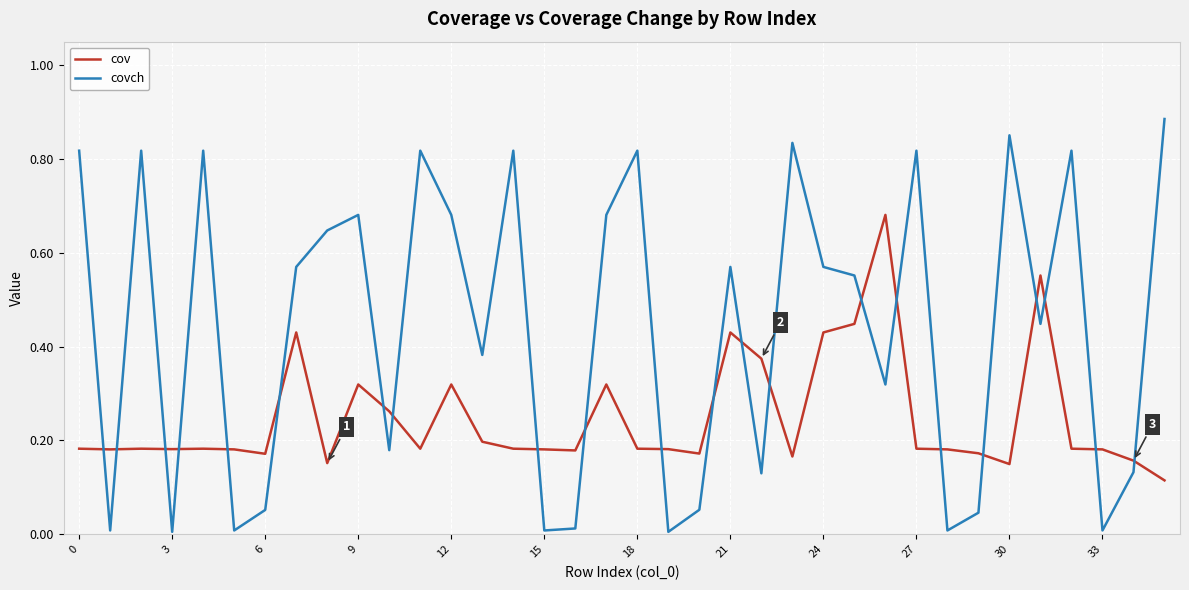

List the series in order of their peak value, lowest first.

cov, covch